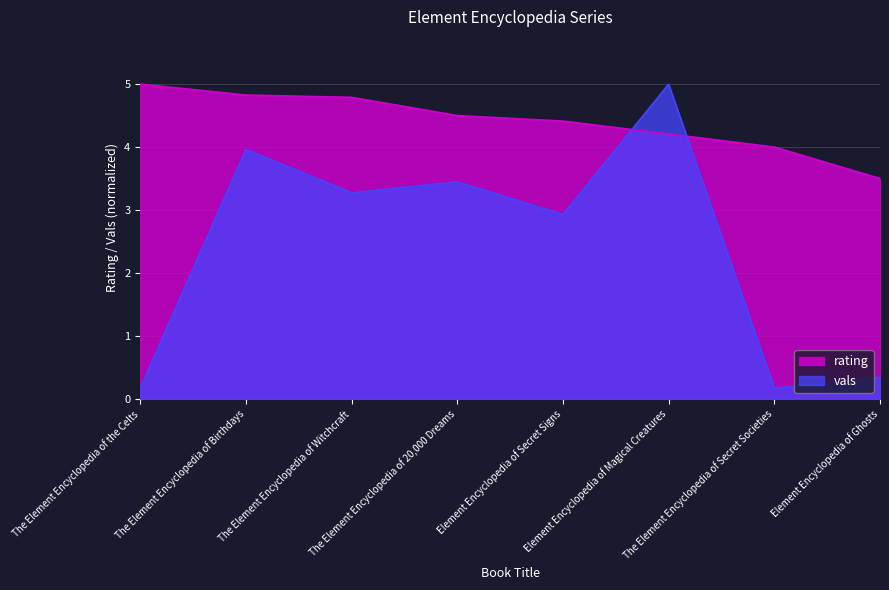

How many lines are shown in the chart?

2